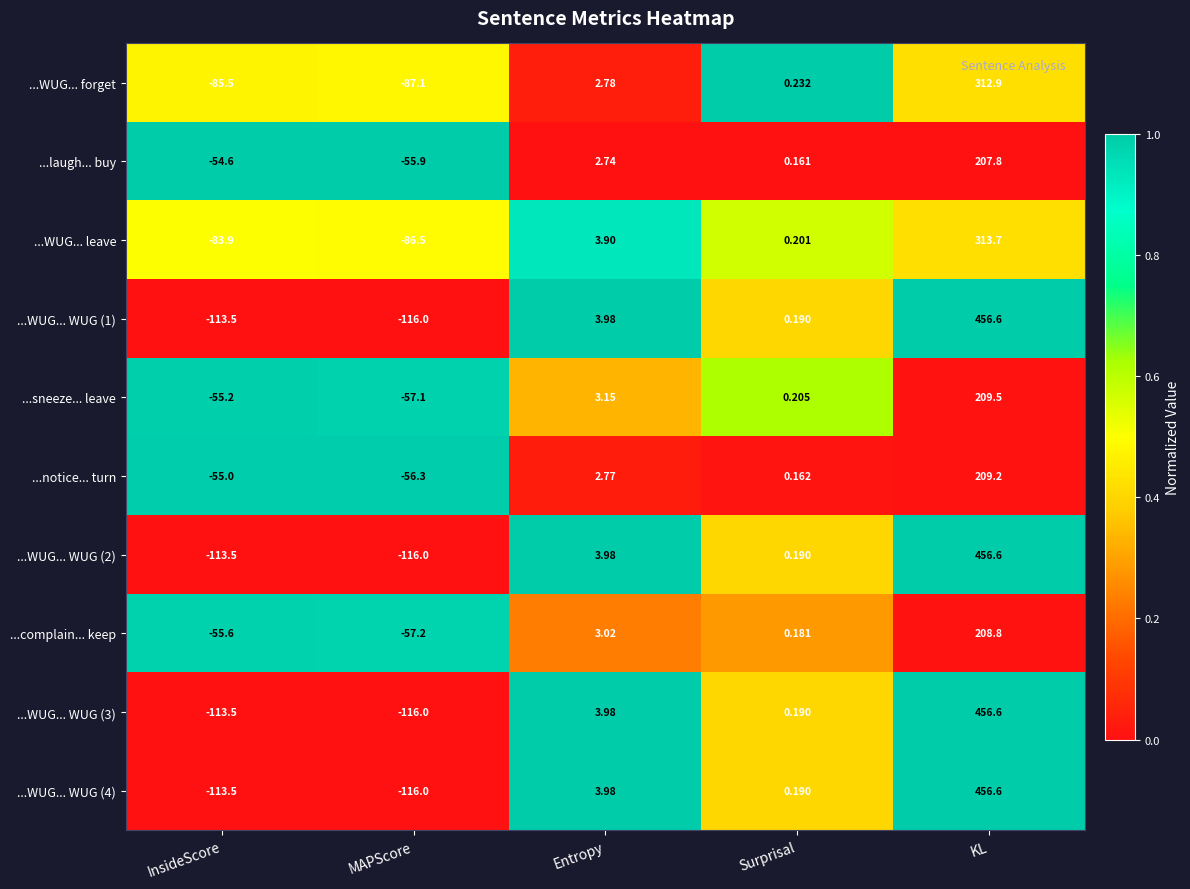

How many distinct data groups are displayed?

10